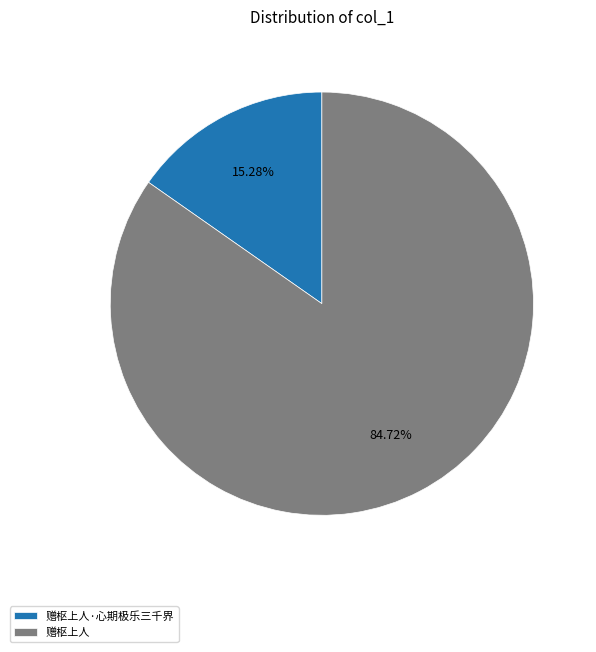

Which slice is the smallest?

赠枢上人·心期极乐三千界